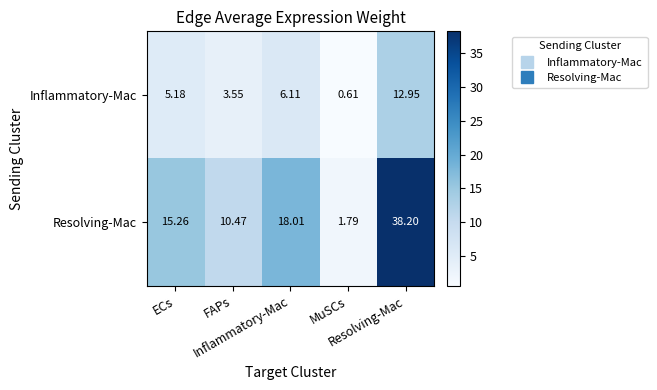

What is the total value across all series at Resolving-Mac?

51.2